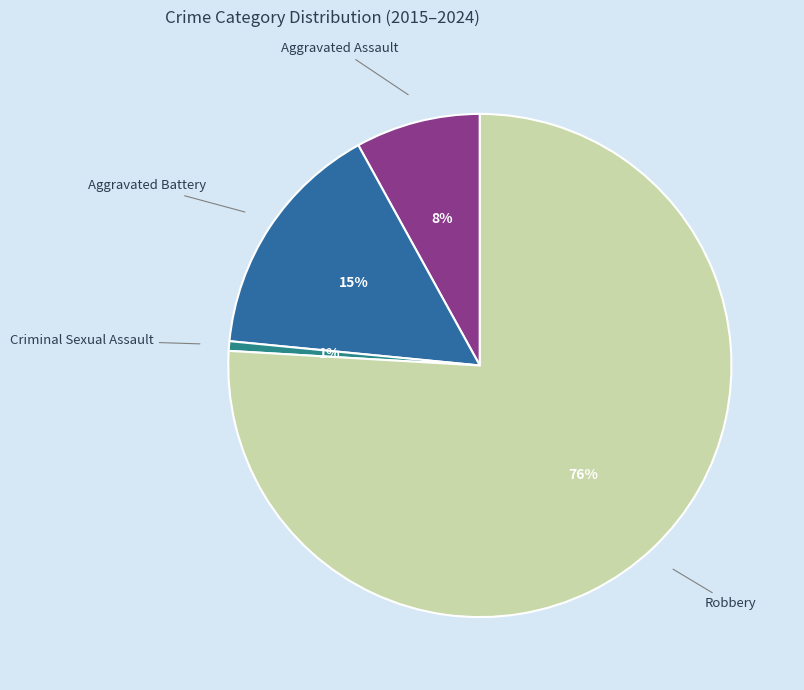

To the nearest percent, what is the average slice percentage?

25%